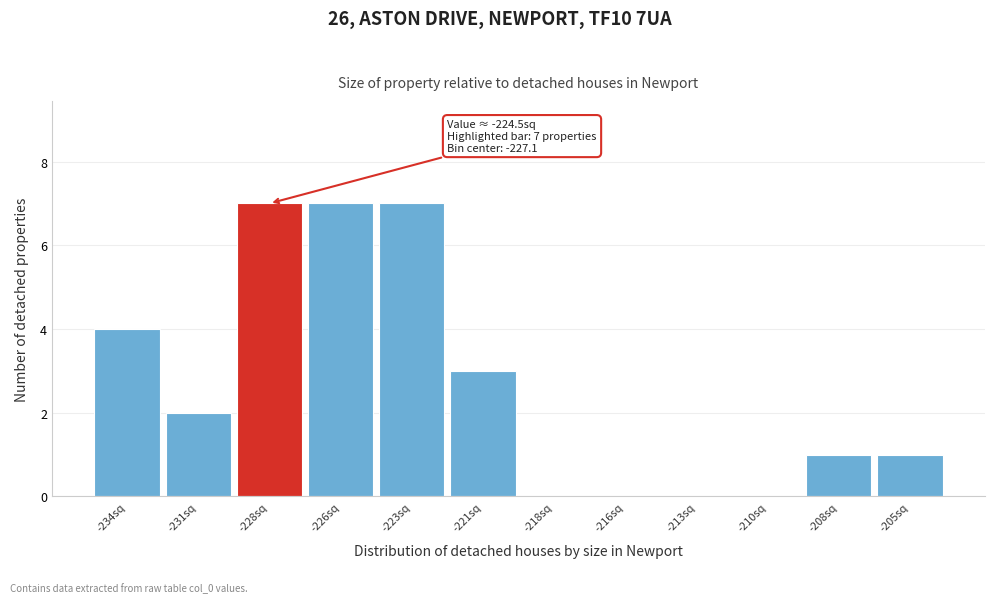

Reading left to right, list all the values displayed in this chart.

-234sq=4	-231sq=2	-228sq=7	-226sq=7	-223sq=7	-221sq=3	-218sq=0	-216sq=0	-213sq=0	-210sq=0	-208sq=1	-205sq=1